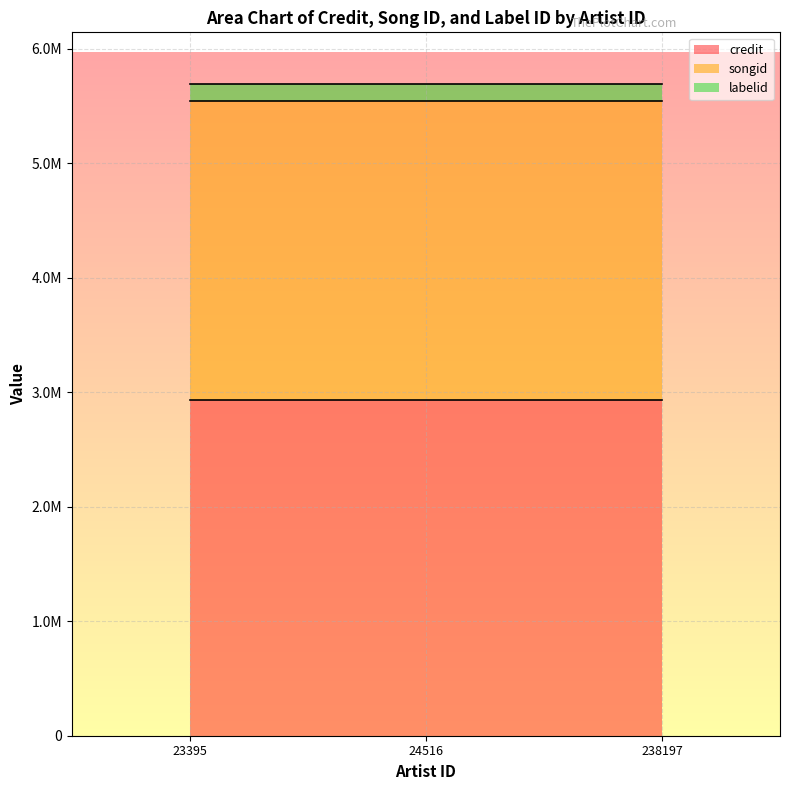

How many lines are shown in the chart?

3